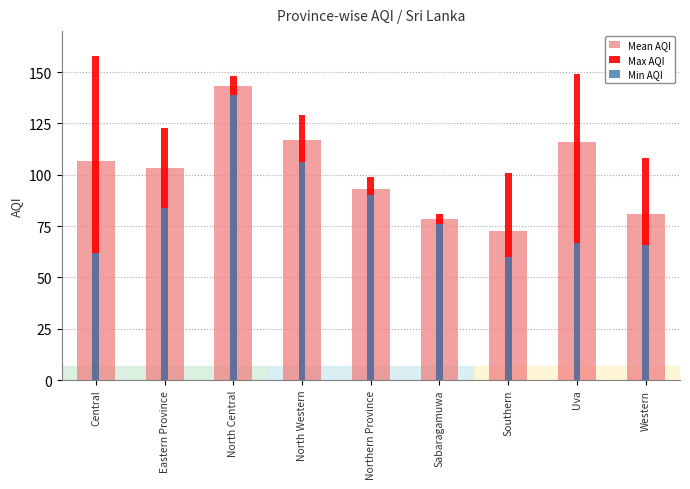

What is the label of the 1st bar from the left?

Central